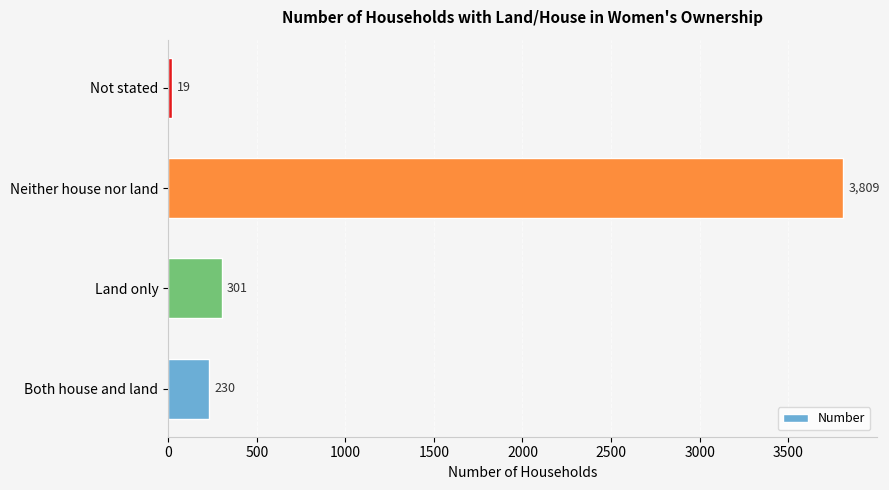

The chart shows a value of 2346 at Neither house nor land. True or false?

False